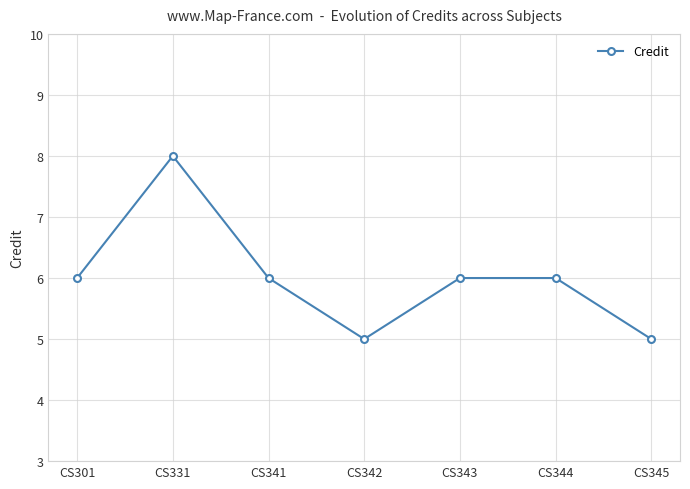

How many lines are shown in the chart?

1